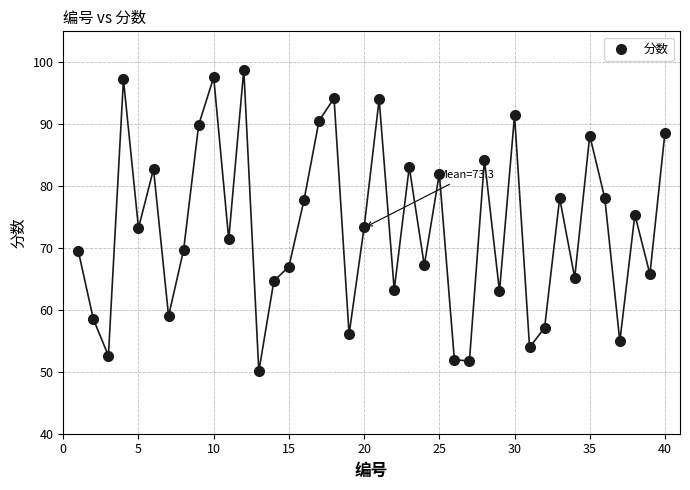

What is the range of X values (max minus min)?

39.0